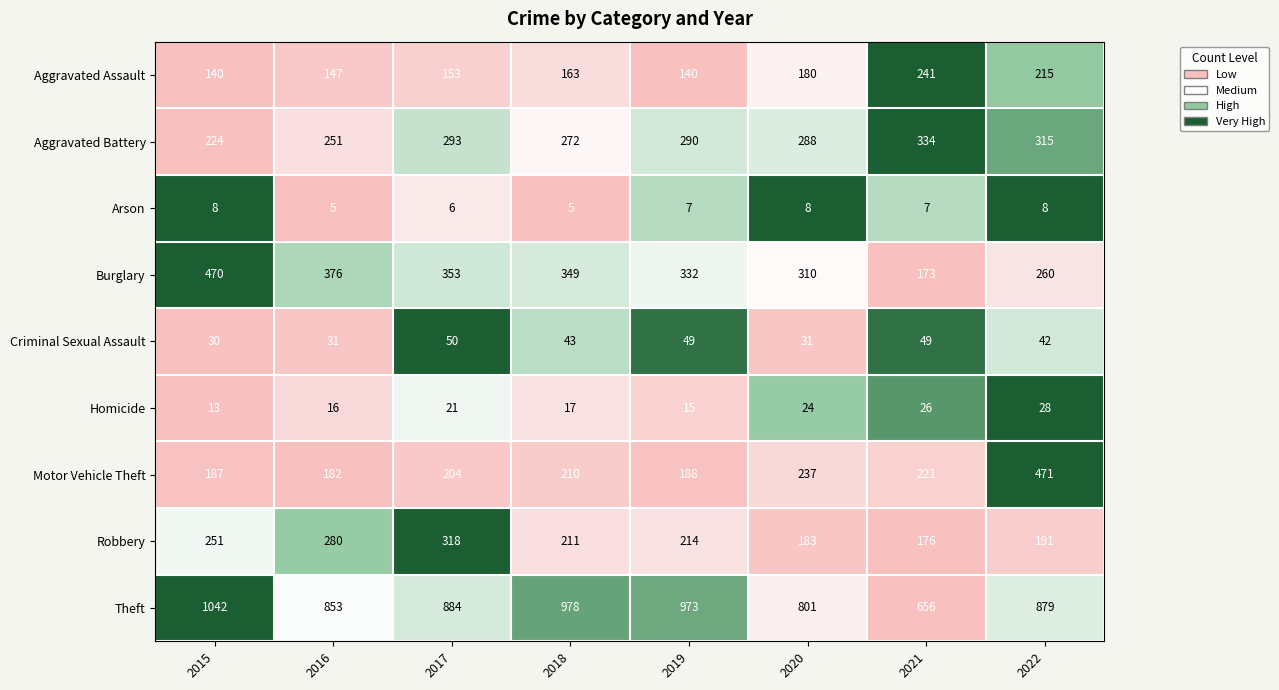

At which category does the chart reach its peak across all series?

2015